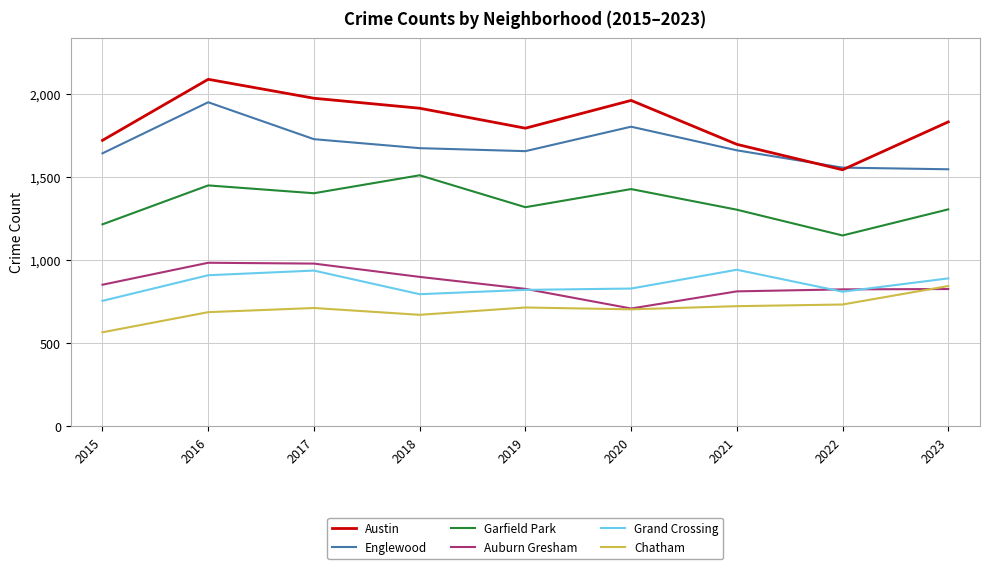

Which series has the largest range (max minus min)?

Austin